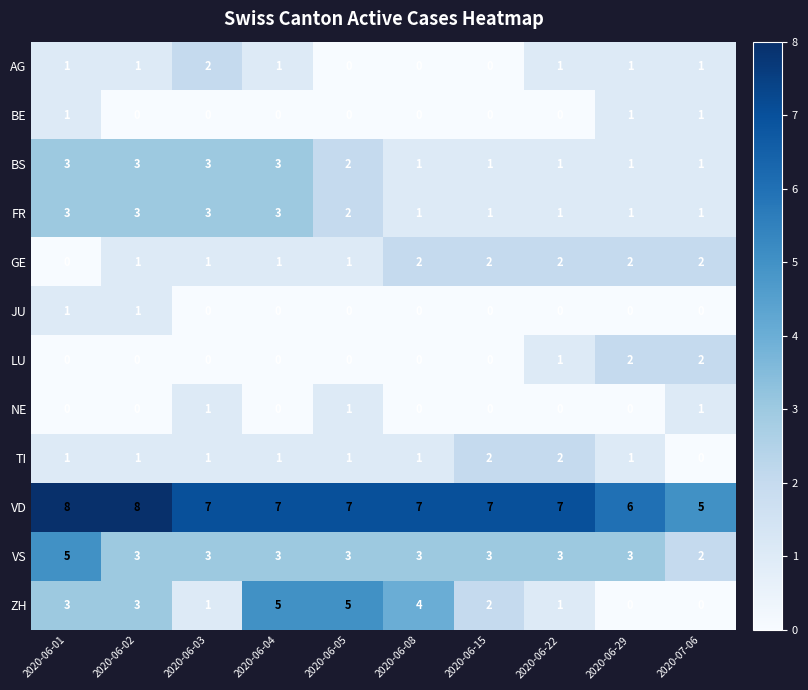

True or false: NE has a value of 0 at 2020-06-29.

True